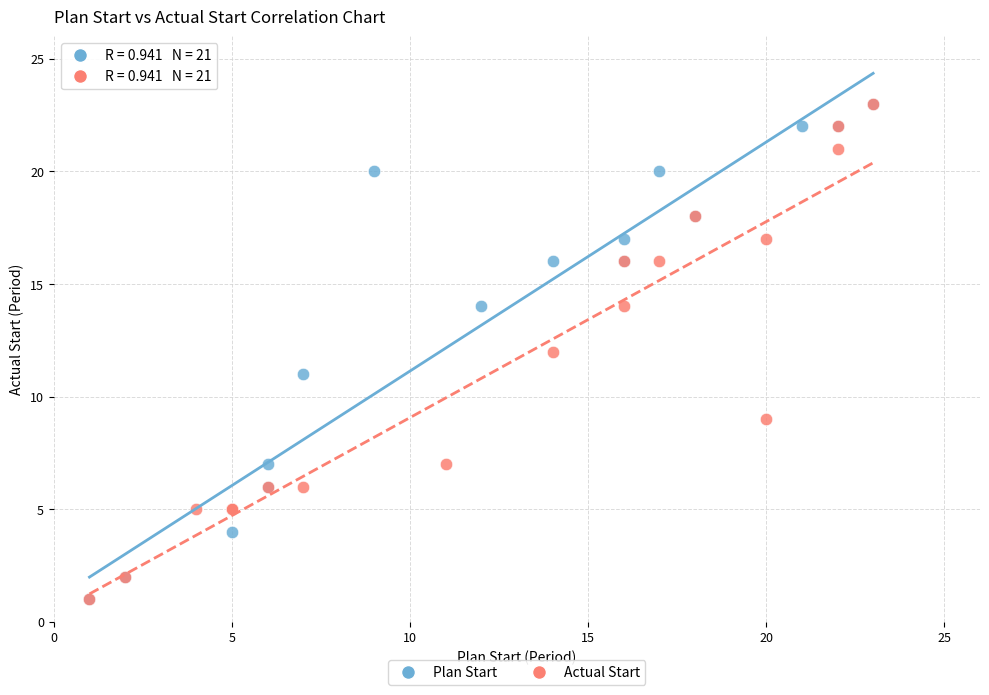

What are all the series names shown in the legend?

Plan Start, Actual Start